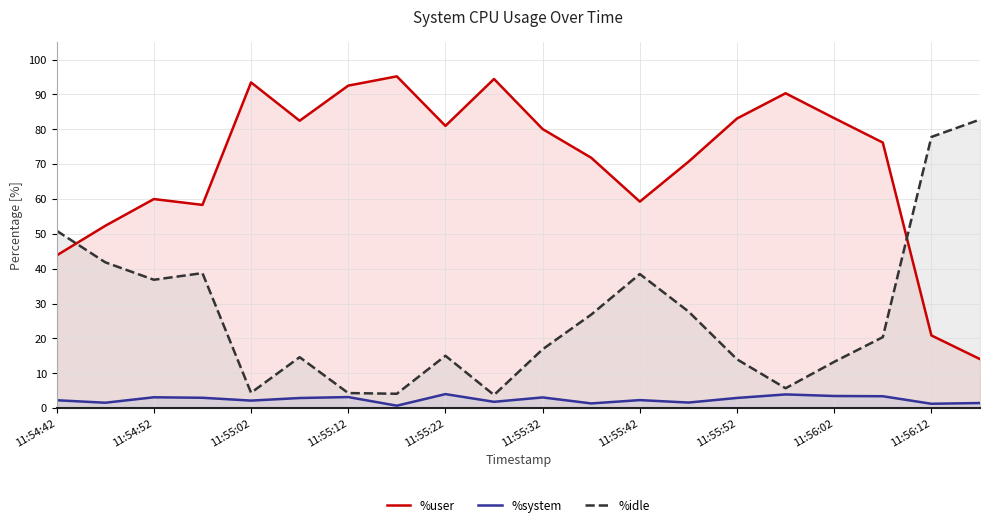

What are all the series names shown in the legend?

%user, %system, %idle